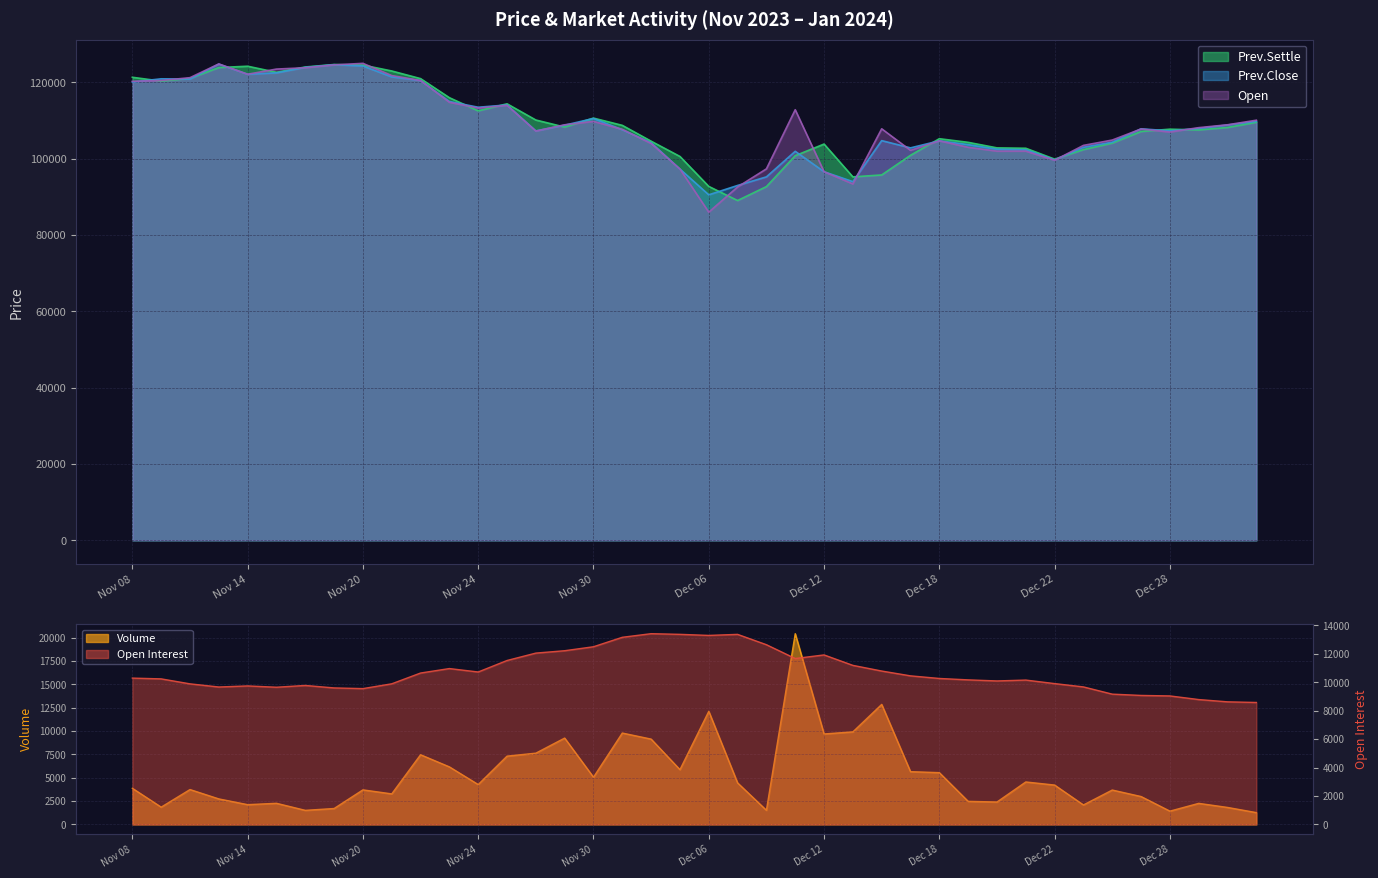

Which has a higher value, Nov 20 or Nov 28?

Nov 28